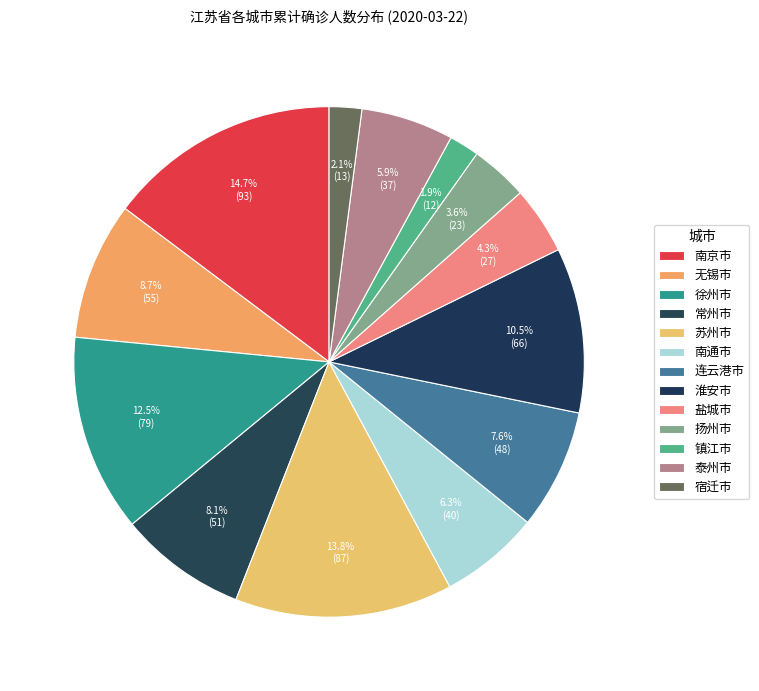

Does 连云港市 account for over 50% of the chart?

No